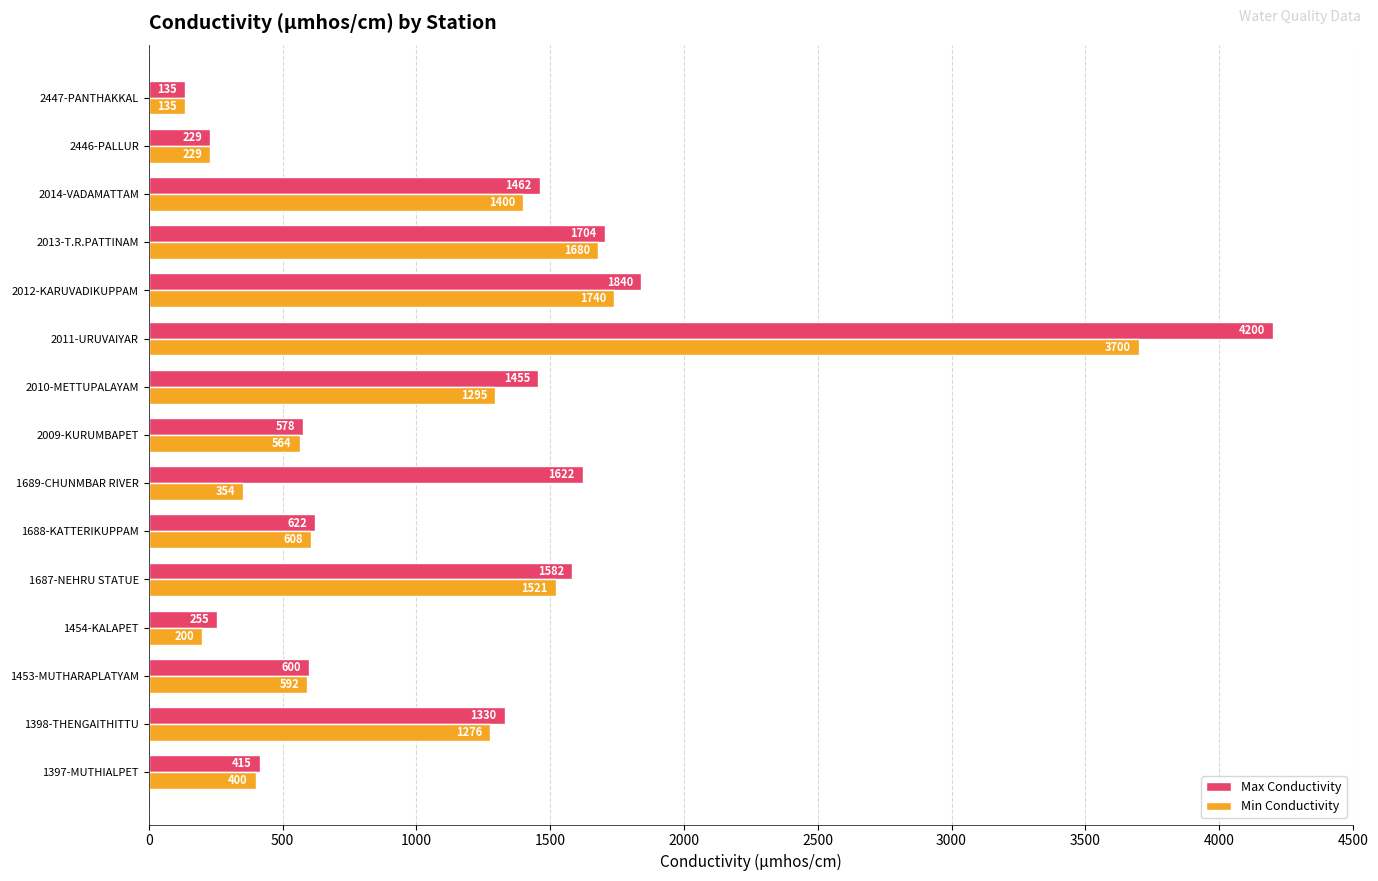

What is the maximum value for Max Conductivity?

4200